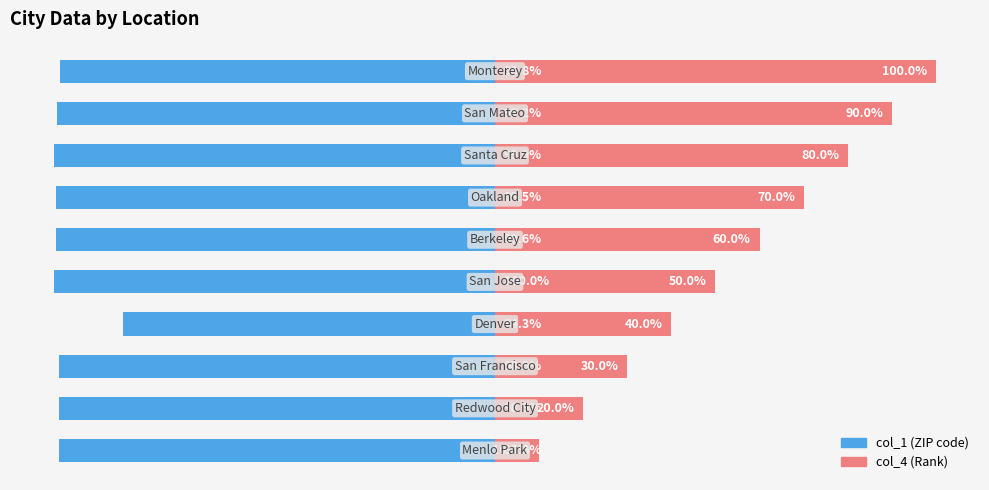

What is the difference between the maximum and minimum values in the col_4 series?

90.0